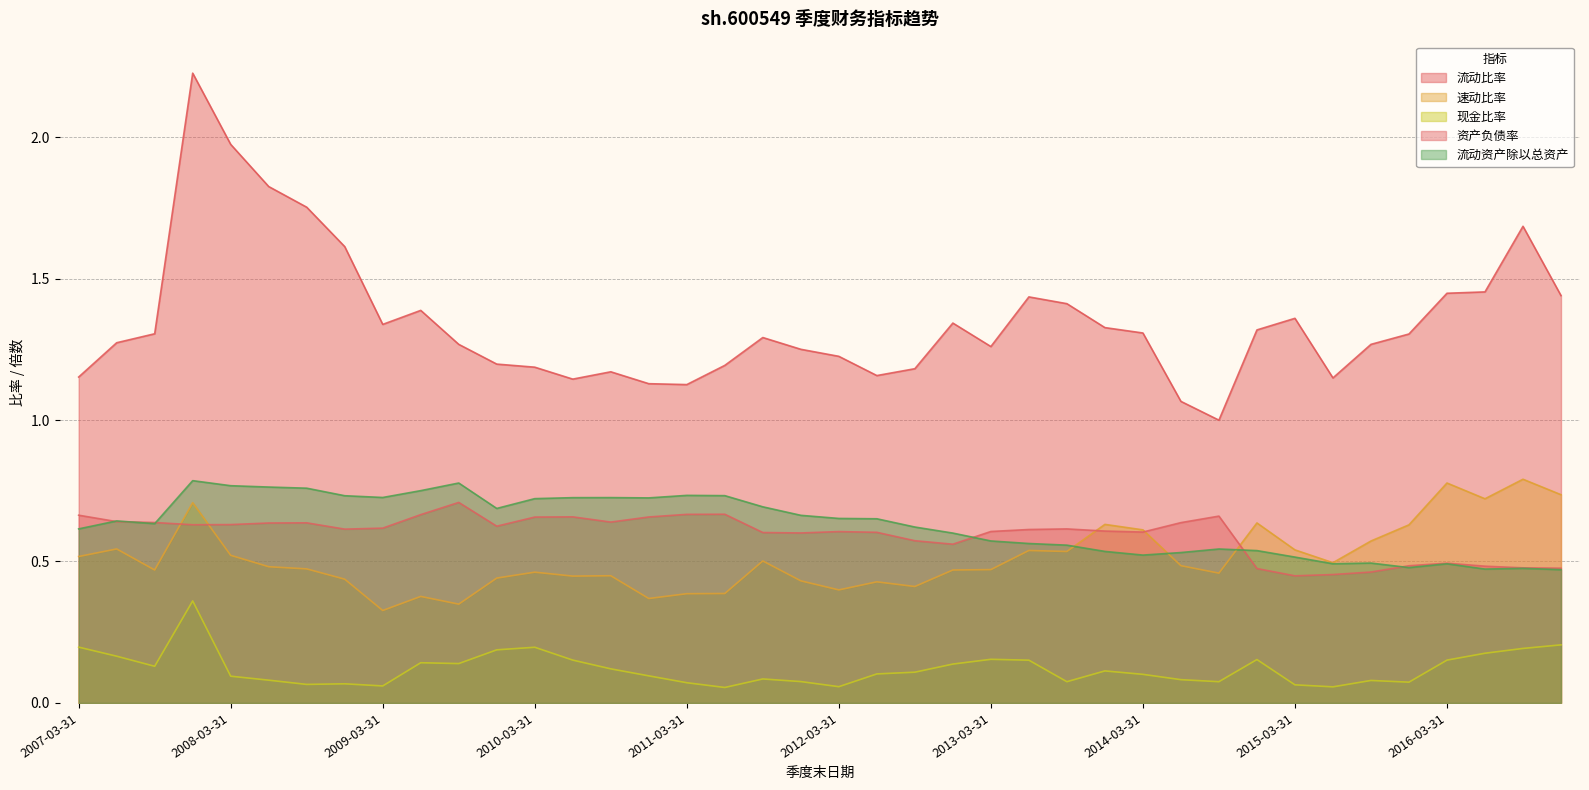

At which category does the chart reach its peak across all series?

2007-12-31